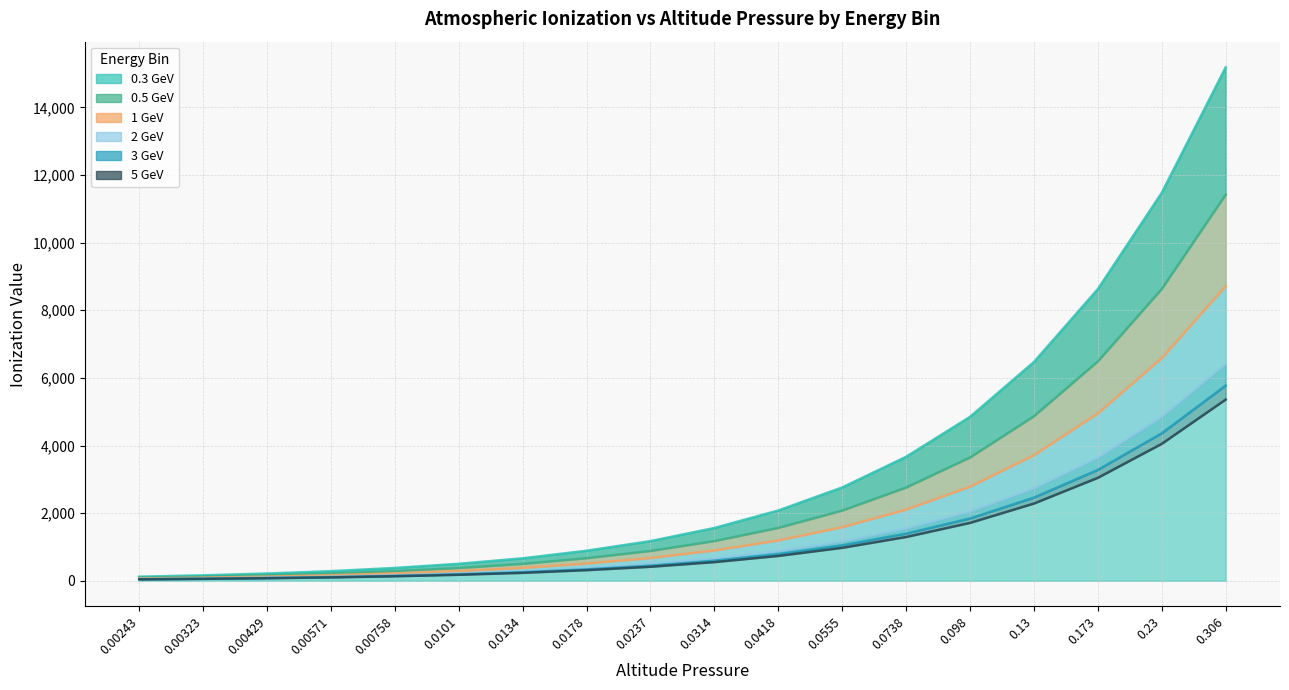

What is the label of the 17th point from the left?

0.23